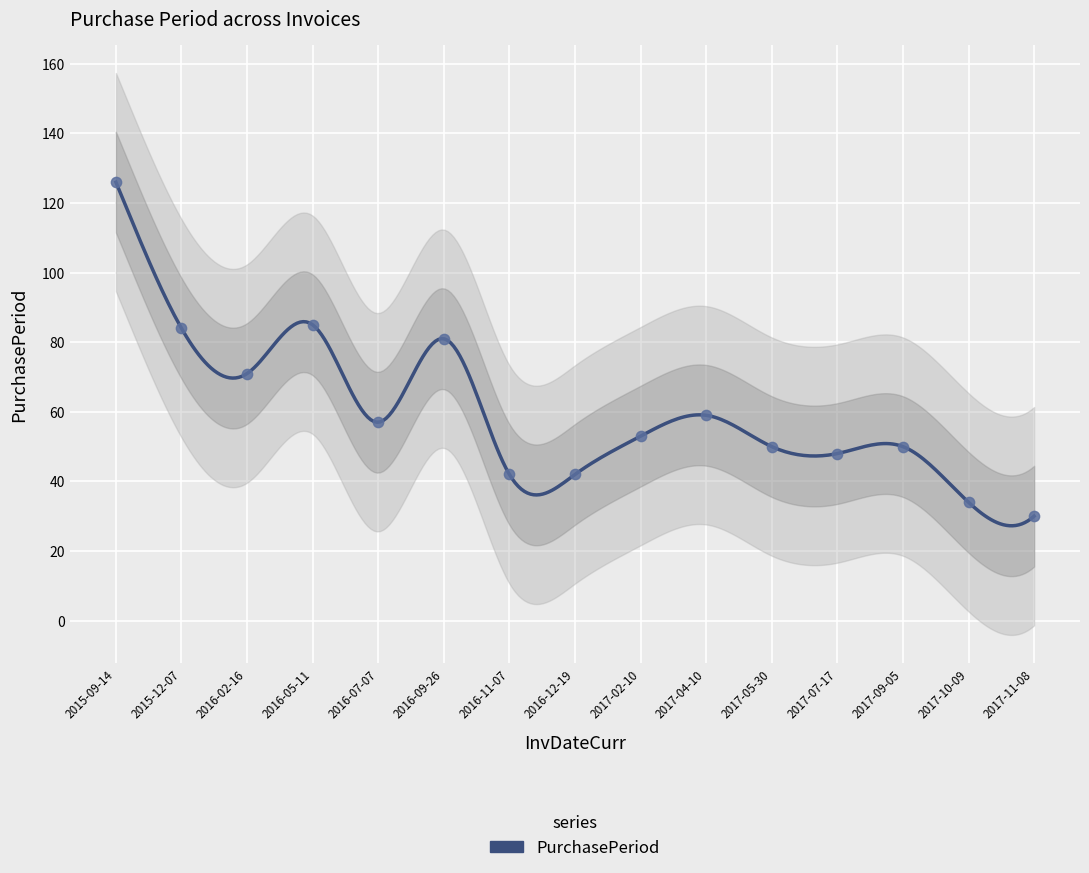

What is the change in value from 2015-09-14 to 2017-09-05?

-76